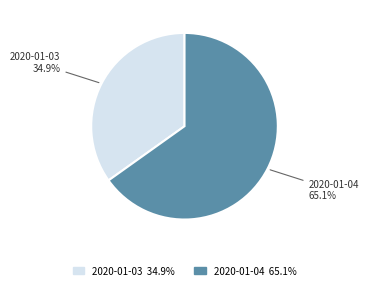

Is it true that 2020-01-03 is 35% of the pie?

True